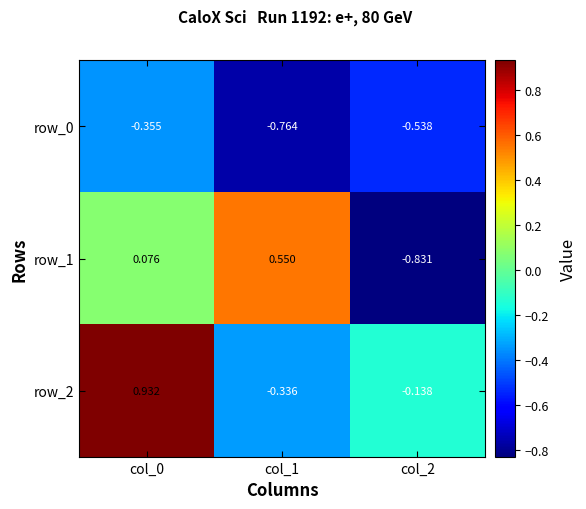

What is the average value of the row_2 series?

0.2